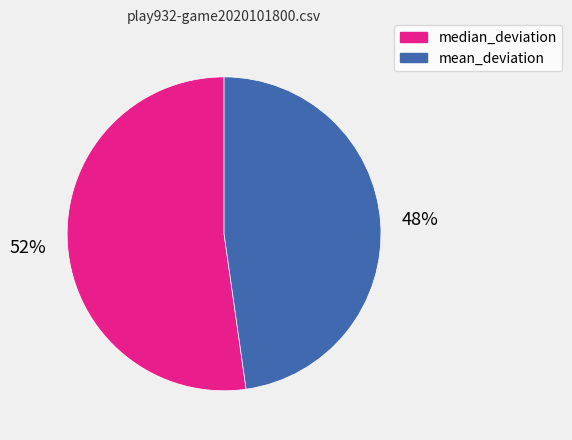

To the nearest percent, what percentage of the pie is median_deviation?

52%